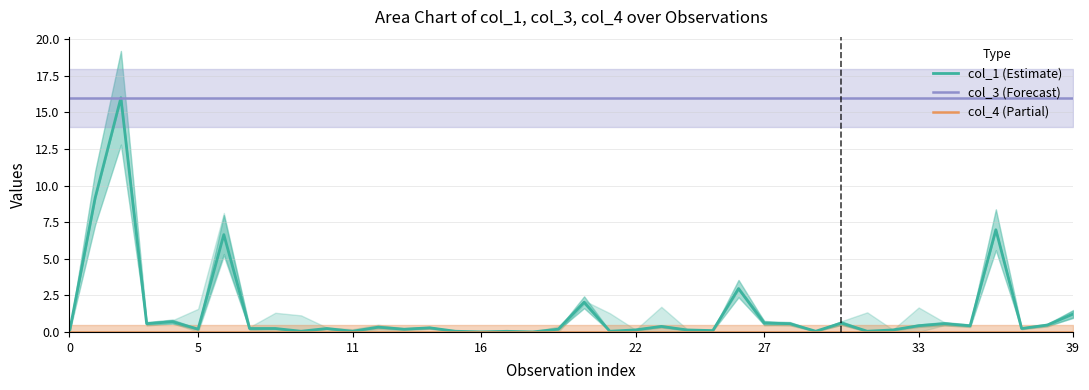

What are all the series names shown in the legend?

col_1 (Estimate), col_3 (Forecast), col_4 (Partial)